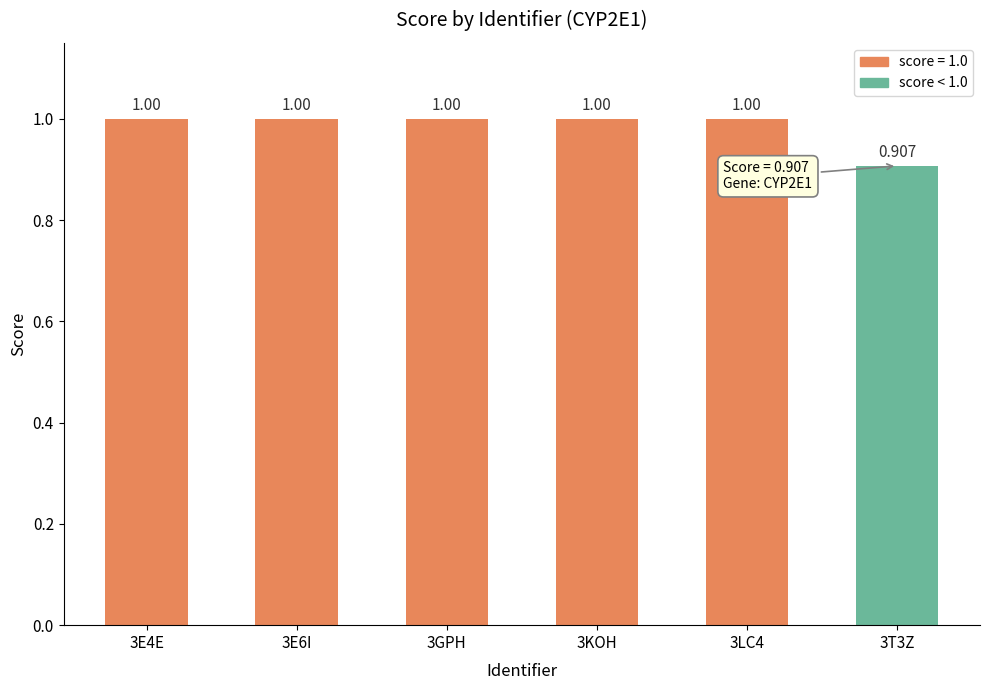

What is the label of the 3rd bar from the right?

3KOH